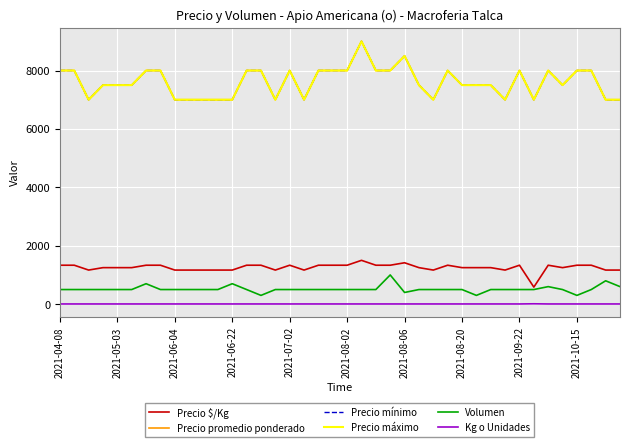

Does the chart display data point markers on the line(s)?

No